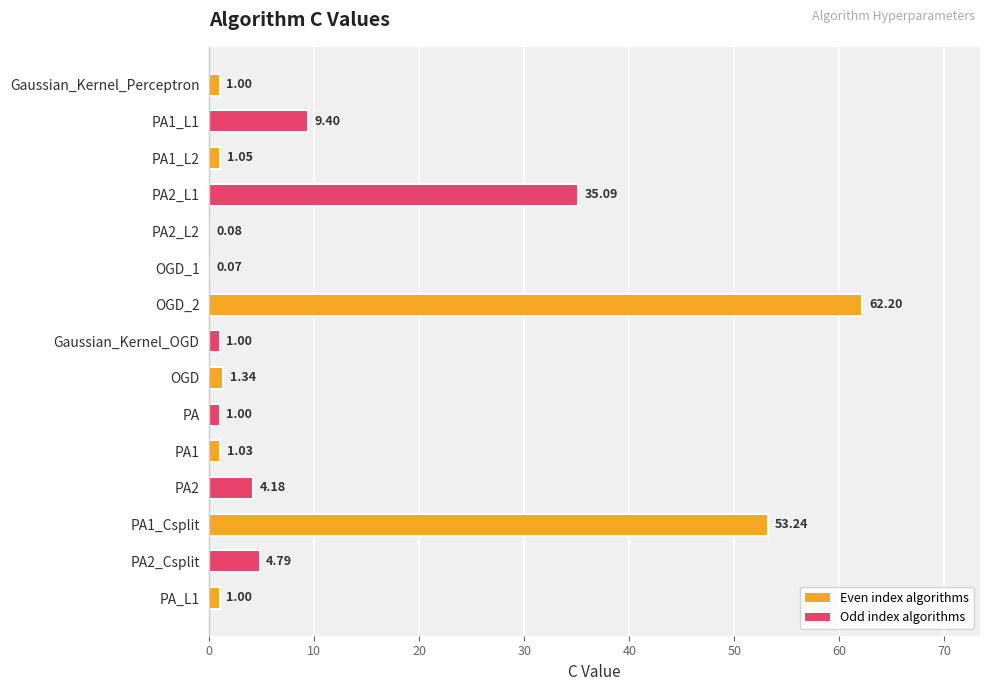

Approximately how many times larger is the value at PA2_Csplit compared to PA1_L1?

0.5